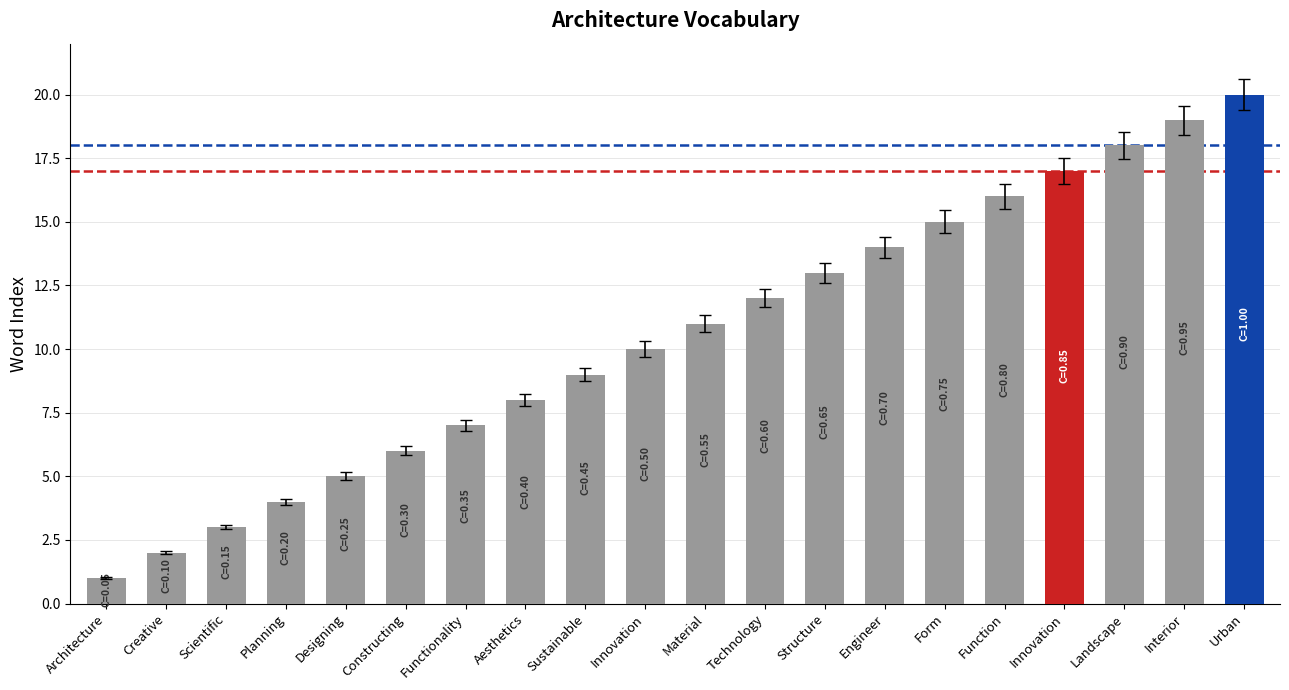

At which category does the chart reach its peak across all series?

Urban